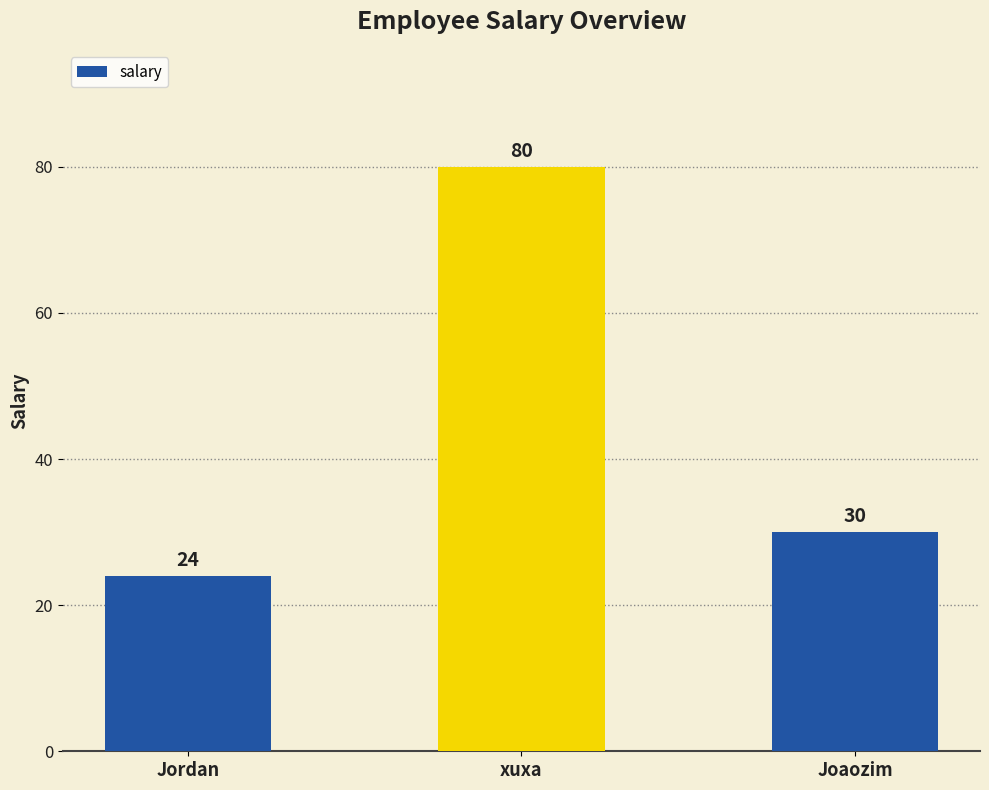

What is the change in value from xuxa to Joaozim?

-50